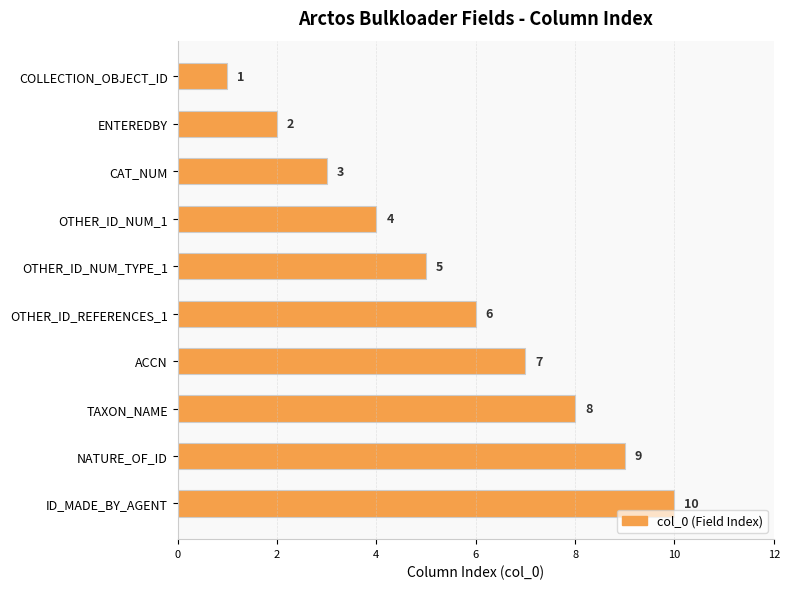

Rank the categories by value from highest to lowest.

ID_MADE_BY_AGENT, NATURE_OF_ID, TAXON_NAME, ACCN, OTHER_ID_REFERENCES_1, OTHER_ID_NUM_TYPE_1, OTHER_ID_NUM_1, CAT_NUM, ENTEREDBY, COLLECTION_OBJECT_ID